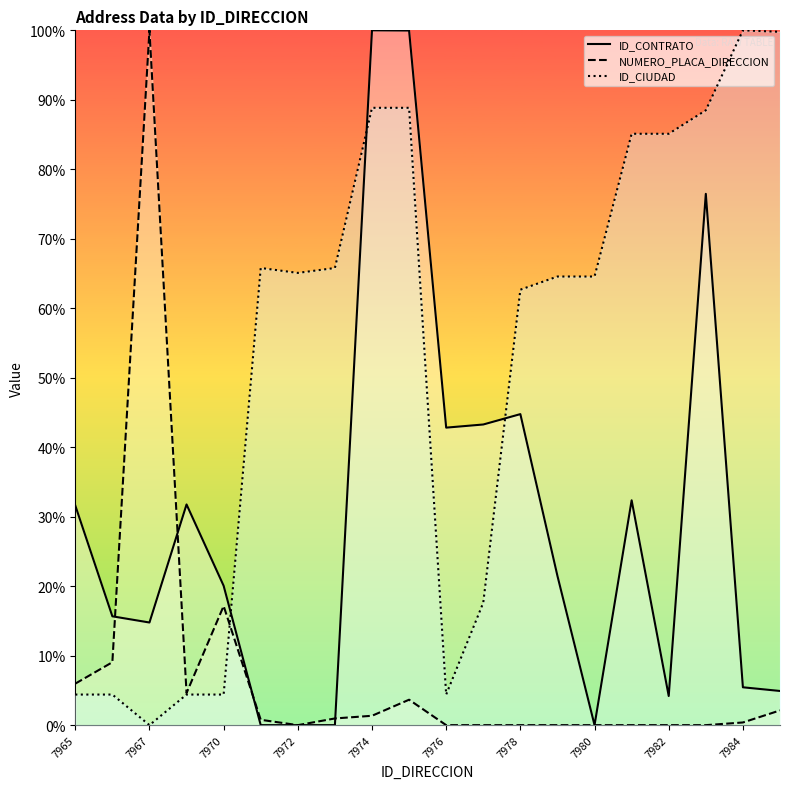

List the series in order of their overall mean, highest first.

ID_CIUDAD, ID_CONTRATO, NUMERO_PLACA_DIRECCION